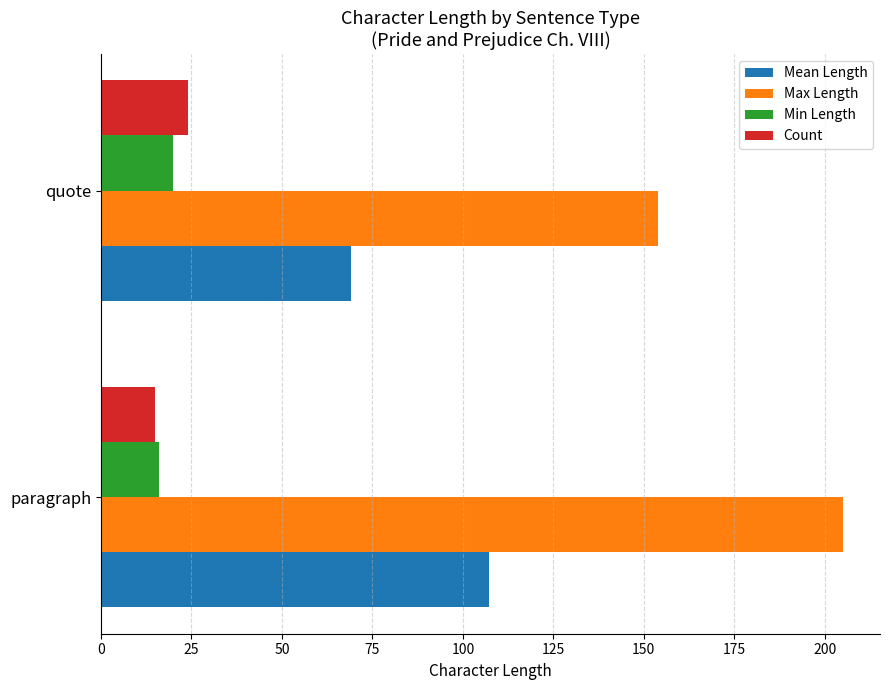

Is it true that Mean Length equals 24.3 at quote?

False